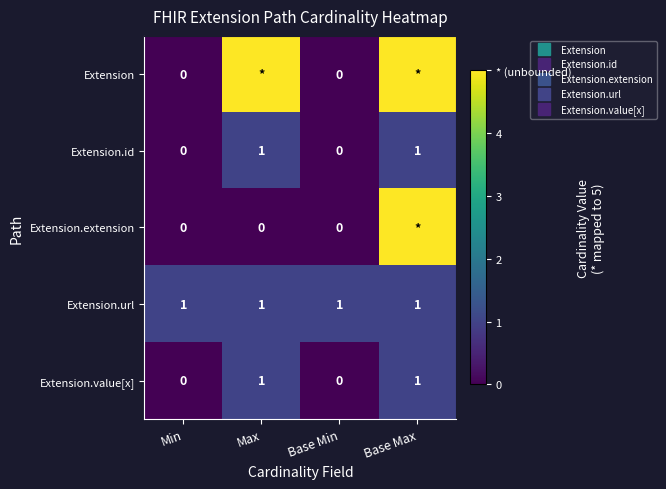

Is it true that Extension.extension equals 0 at Min?

True